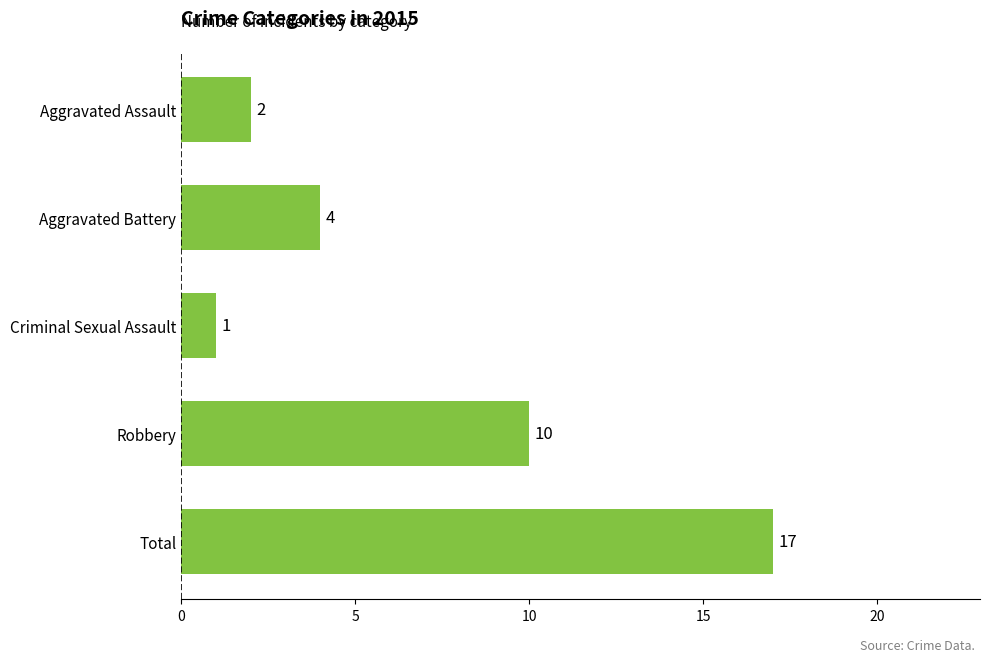

How many bars are there in total?

5